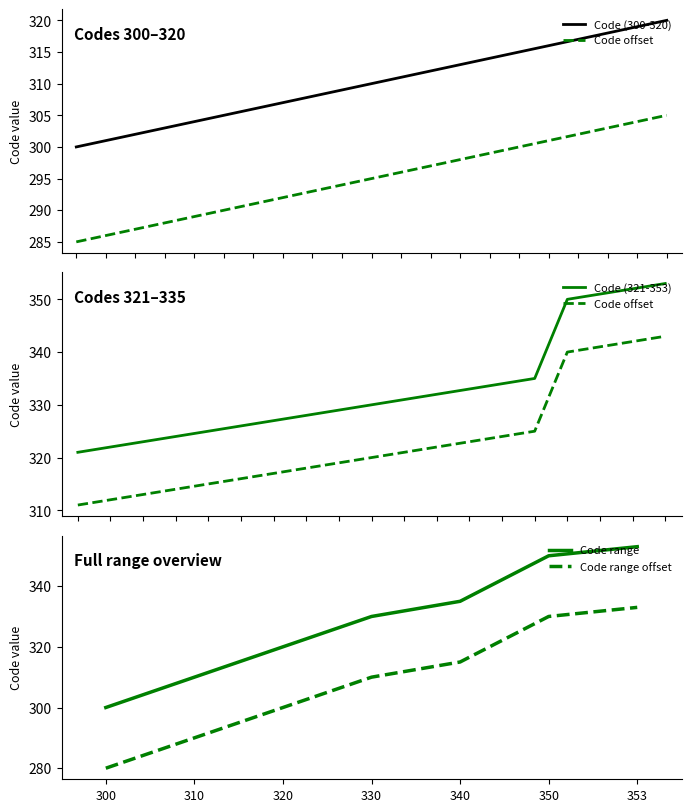

What is the difference between the second highest and minimum values?

19